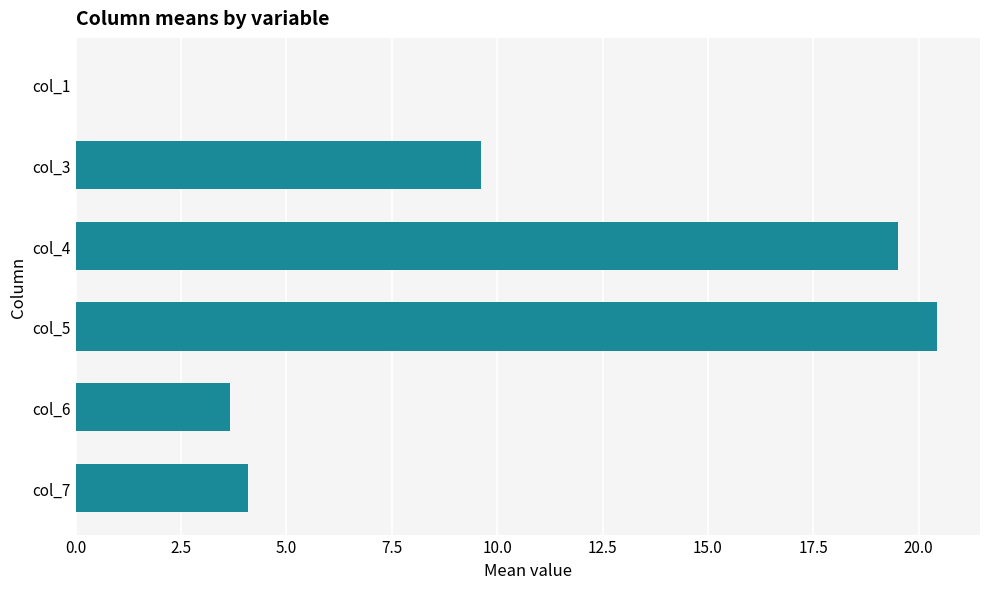

Read the value at col_7.

4.1